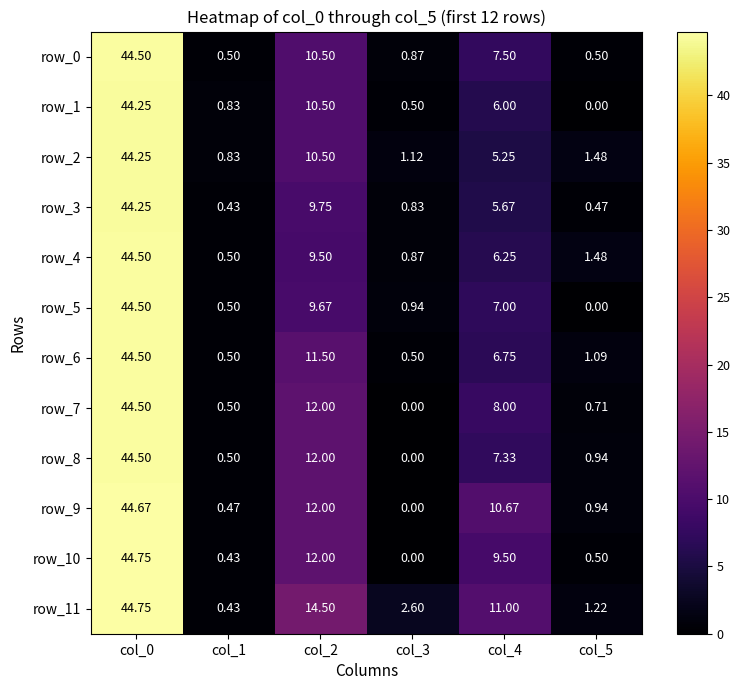

Is the value of row_10 at col_3 greater than the value of row_9 at col_2?

No